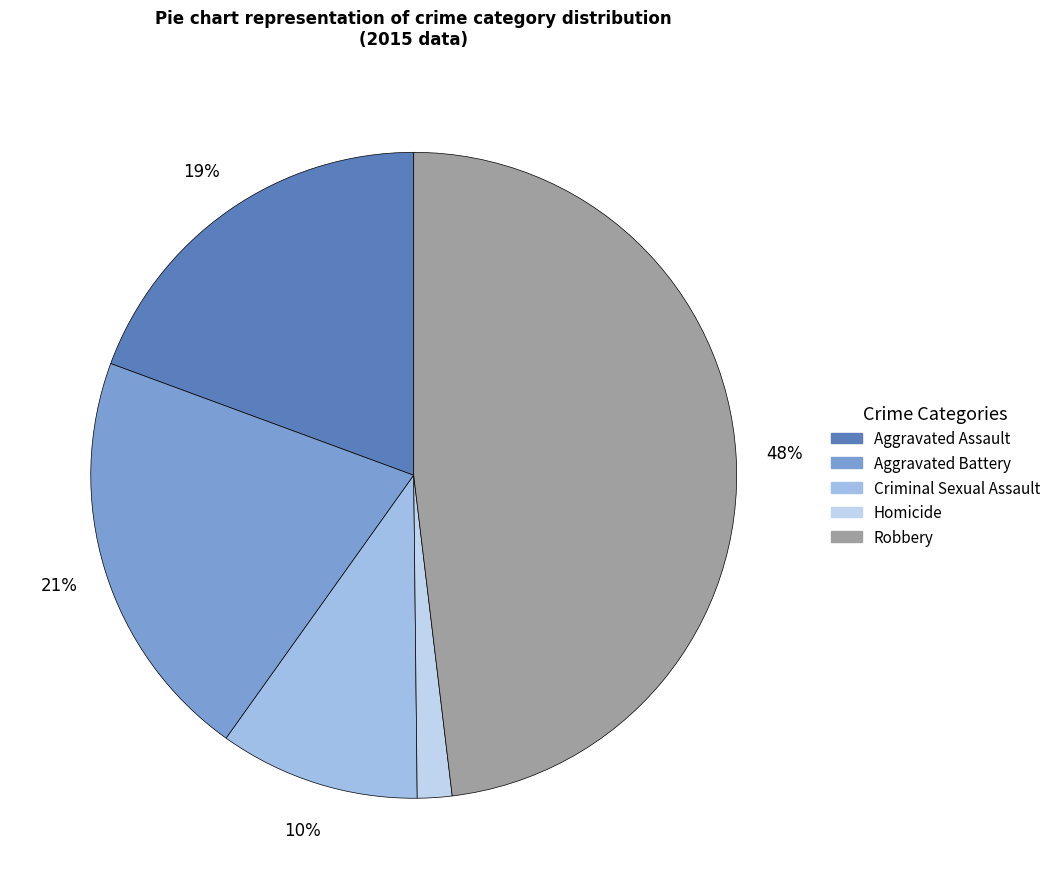

What portion of the pie excludes Robbery?

51.9%